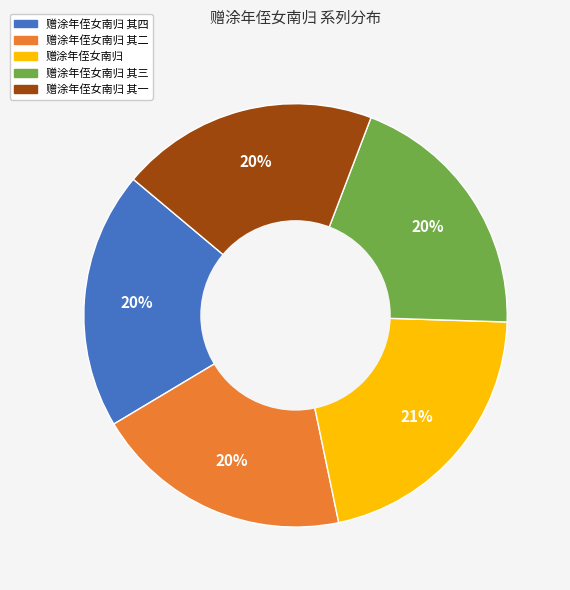

What is the ratio of the value at 赠涂年侄女南归 其一 to the value at 赠涂年侄女南归 其四?

1.0